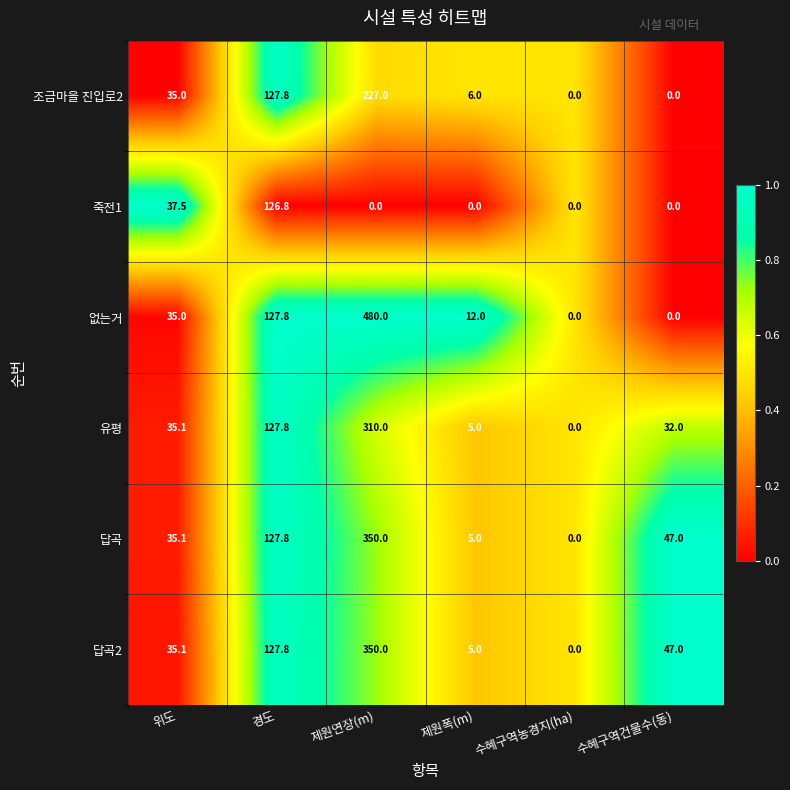

What is the spread (max minus min) of values at 수혜구역건물수(동)?

47.0